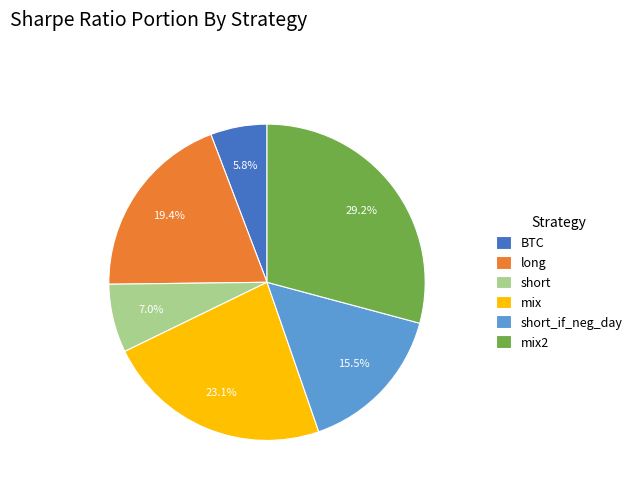

What is the largest slice in the pie chart?

mix2